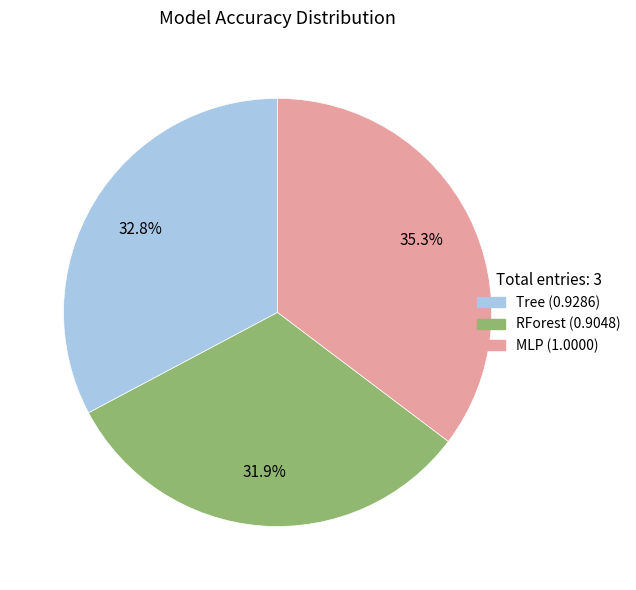

The RForest slice represents 32% of the pie. True or false?

True